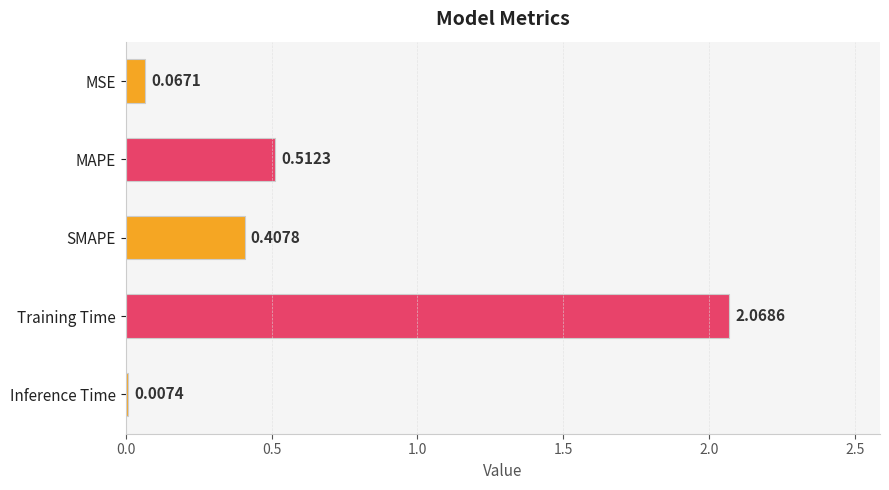

Between MAPE and MSE, which is larger?

MAPE